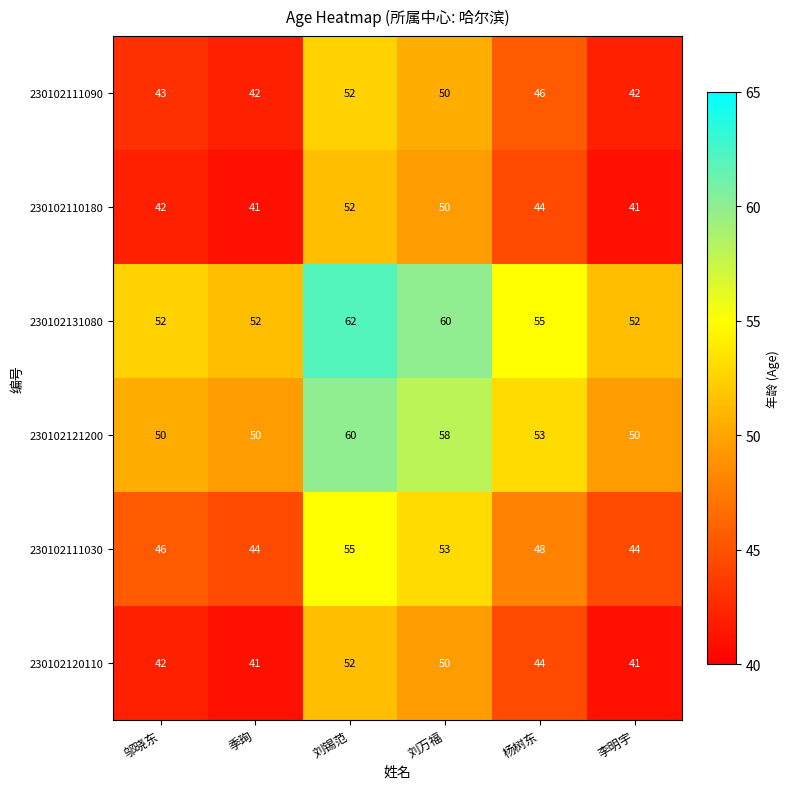

Is it true that 230102111090 equals 43 at 邬晓东?

True